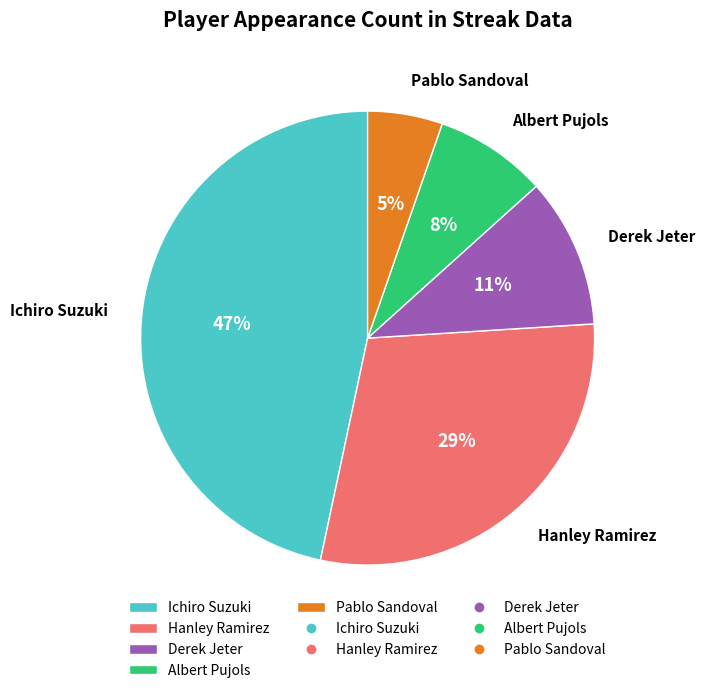

Which has a higher value, Hanley Ramirez or Albert Pujols?

Hanley Ramirez